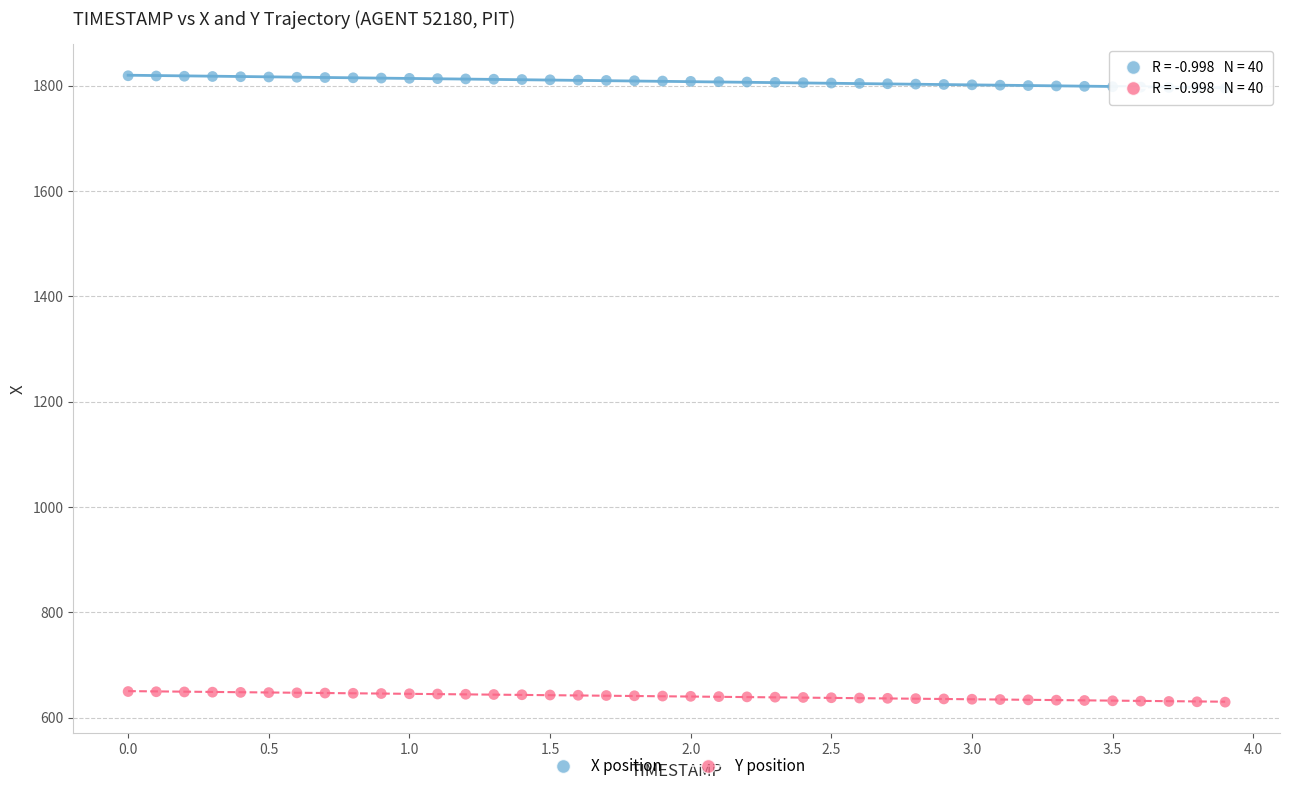

What are all the series names shown in the legend?

X position, Y position